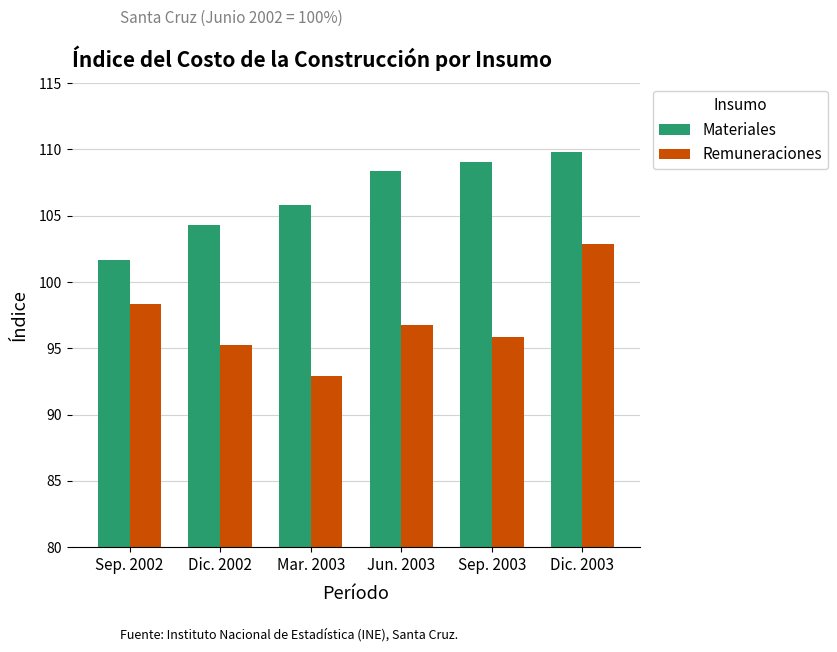

At which category does the chart reach its minimum across all series?

Mar. 2003